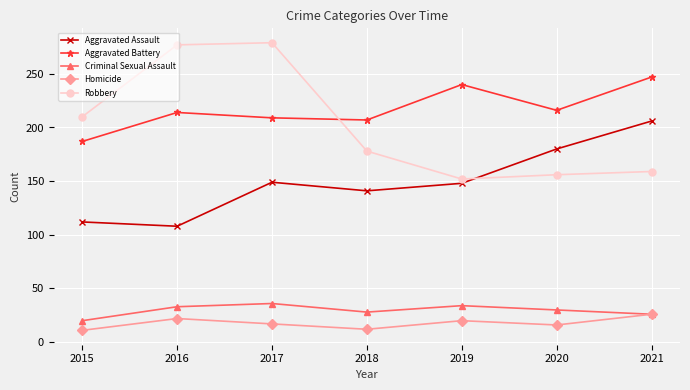

True or false: Aggravated Battery has more than 0 interior local peaks.

True